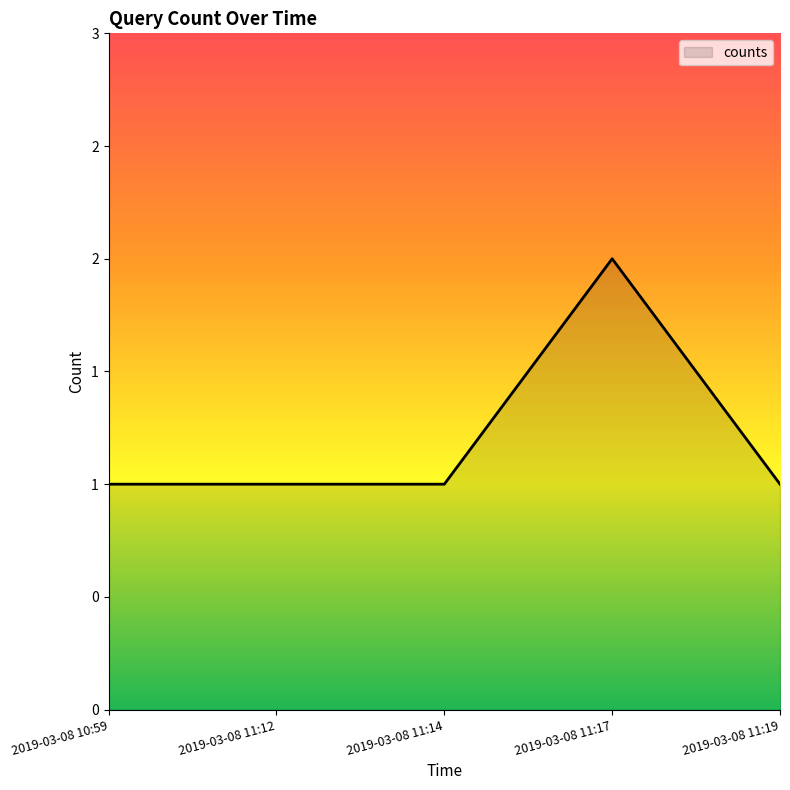

Where is the data nearest to the value 1?

2019-03-08 10:59